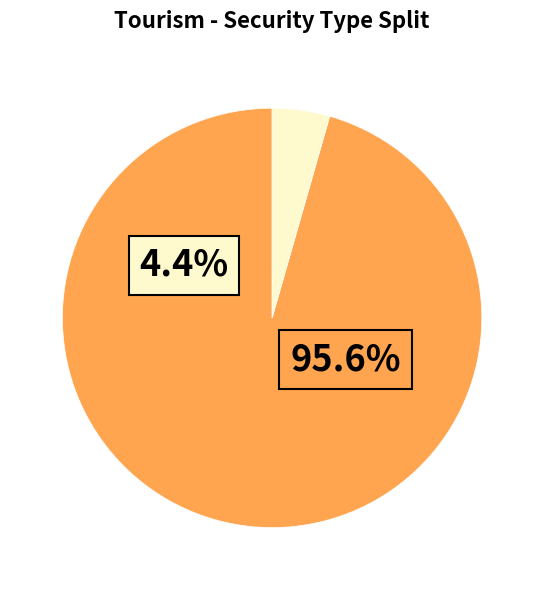

To the nearest percent, what portion does Gold and Other represent?

4%